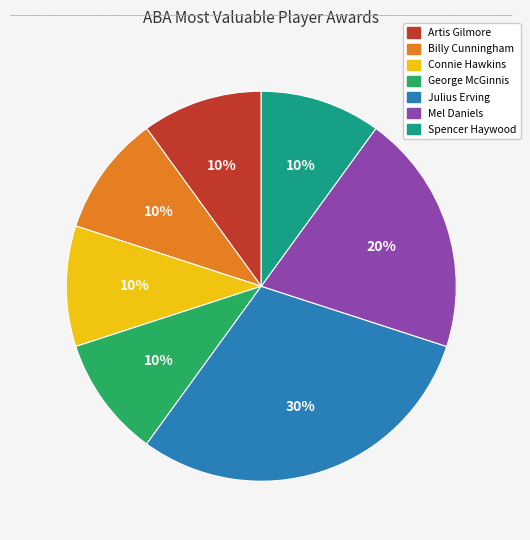

How many slices are in this pie chart?

7